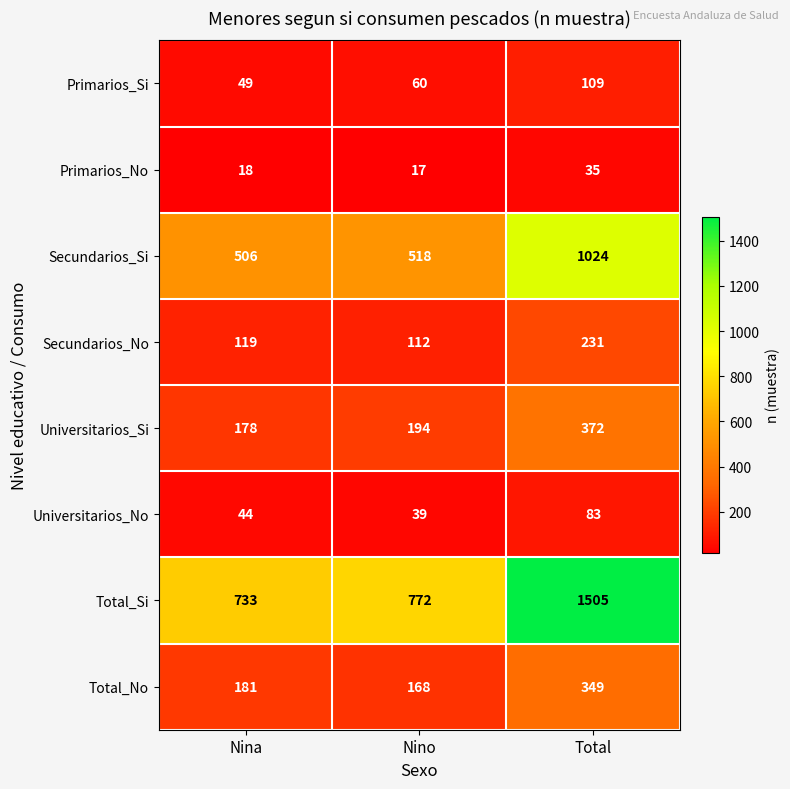

What is the total value across all series at Nina?

1828